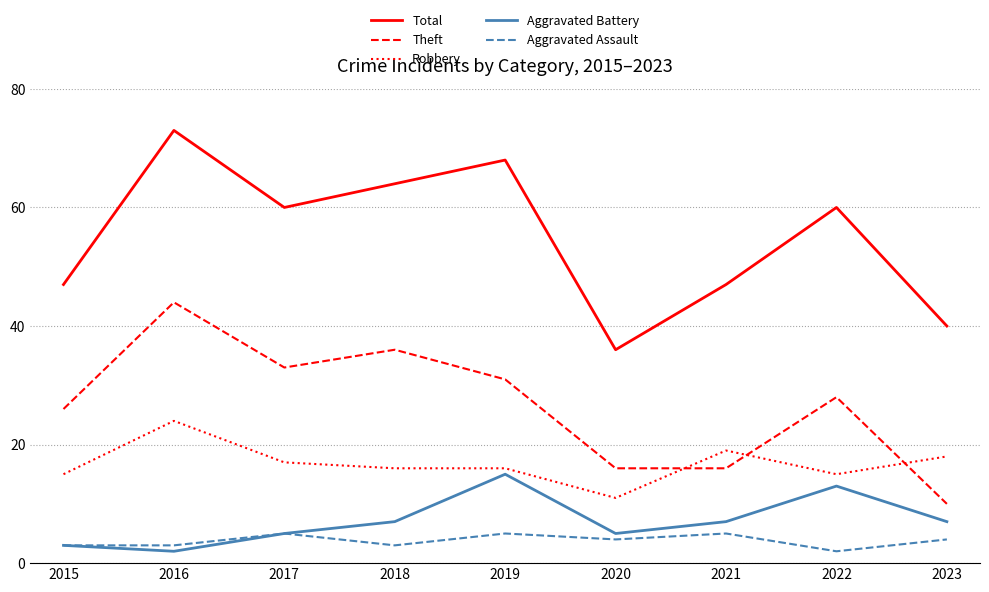

True or false: Robbery and Total intersect in this chart.

False